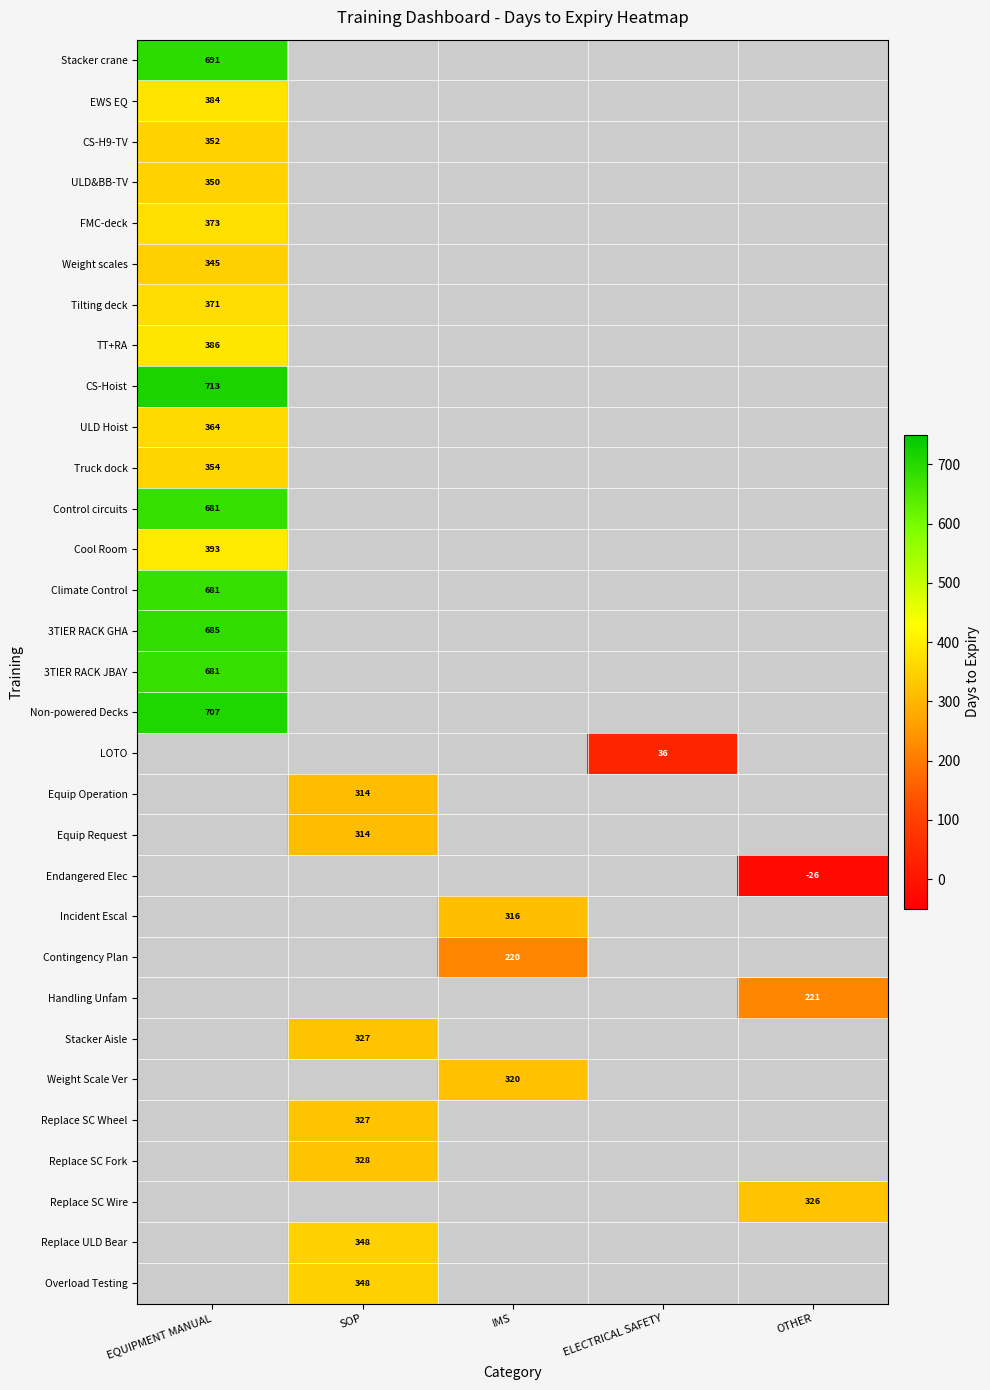

True or false: Contingency Plan has a value of 132 at IMS.

False